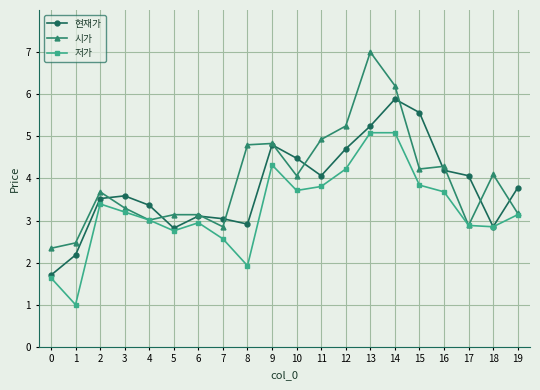

What is the maximum value shown in the chart?

7.0